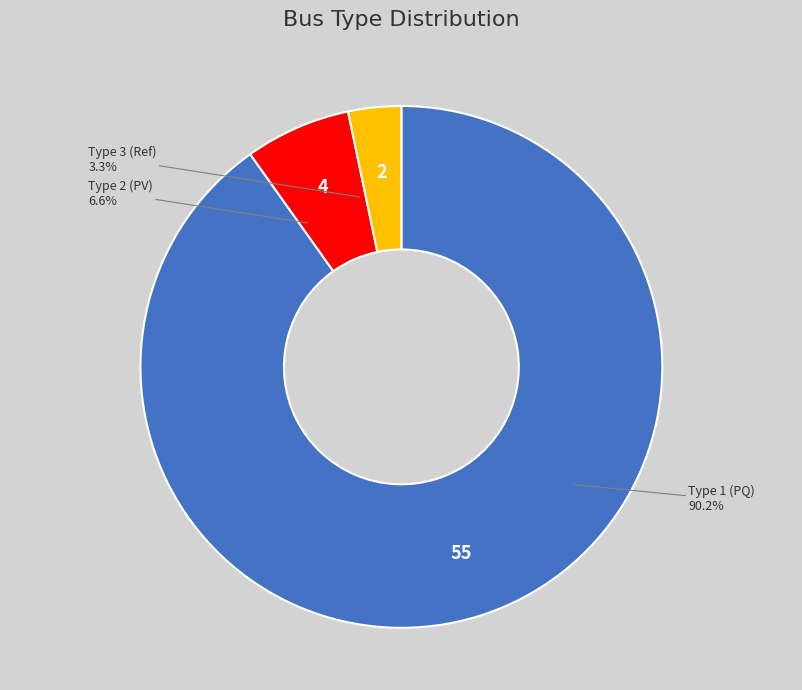

Approximately how many times larger is the value at BUS_TYPE_1 compared to BUS_TYPE_2?

13.8